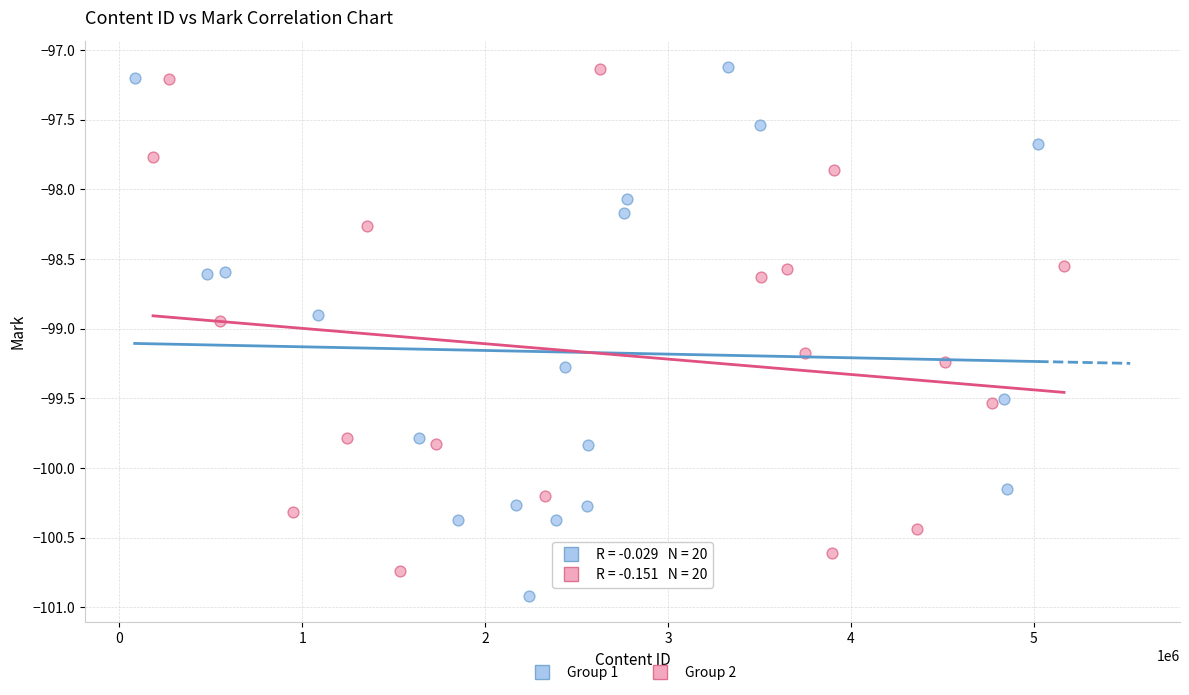

What are all the series names shown in the legend?

Group 1, Group 2